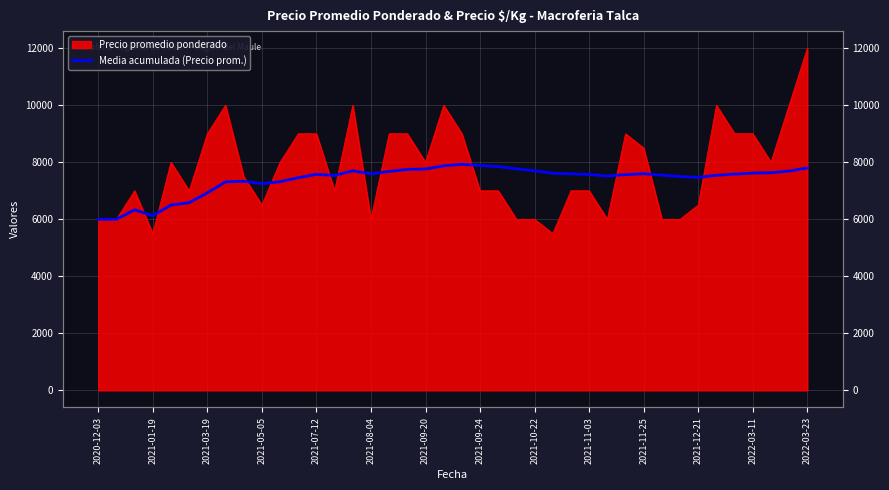

Is it true that the value at 2021-12-21 is 7470.6?

True